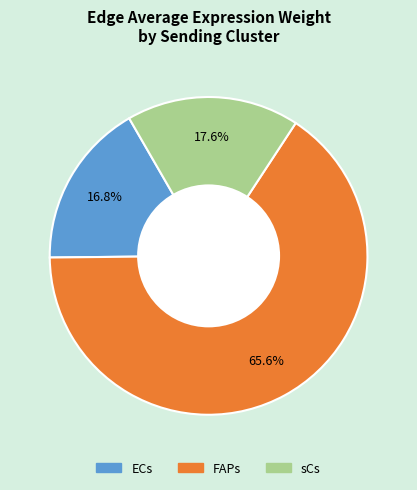

To the nearest percent, what percentage of the pie is FAPs?

66%